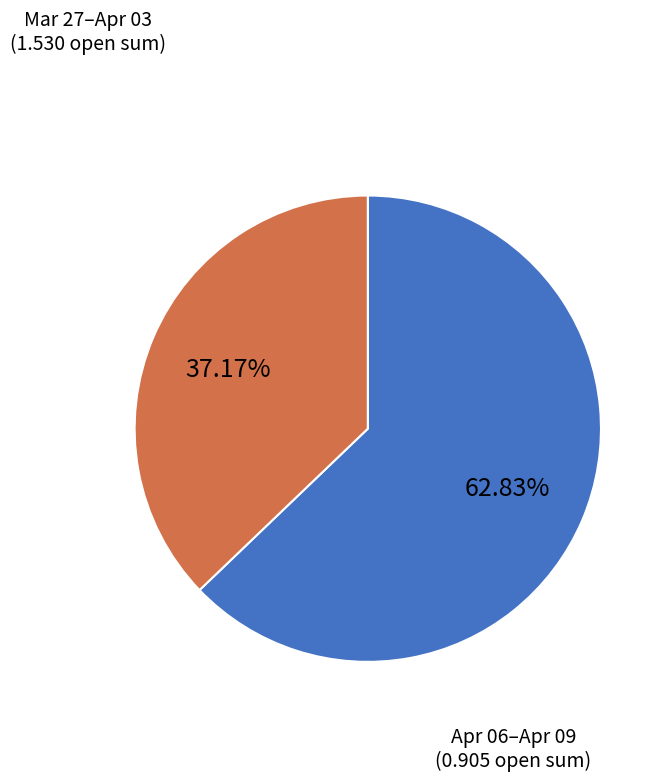

Does any single category account for the majority?

Yes